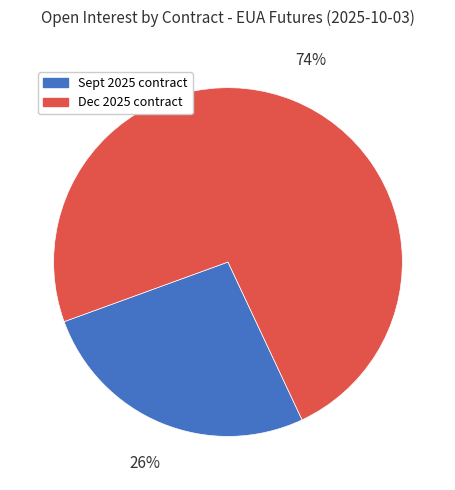

Is there any slice that represents more than half of the pie?

Yes